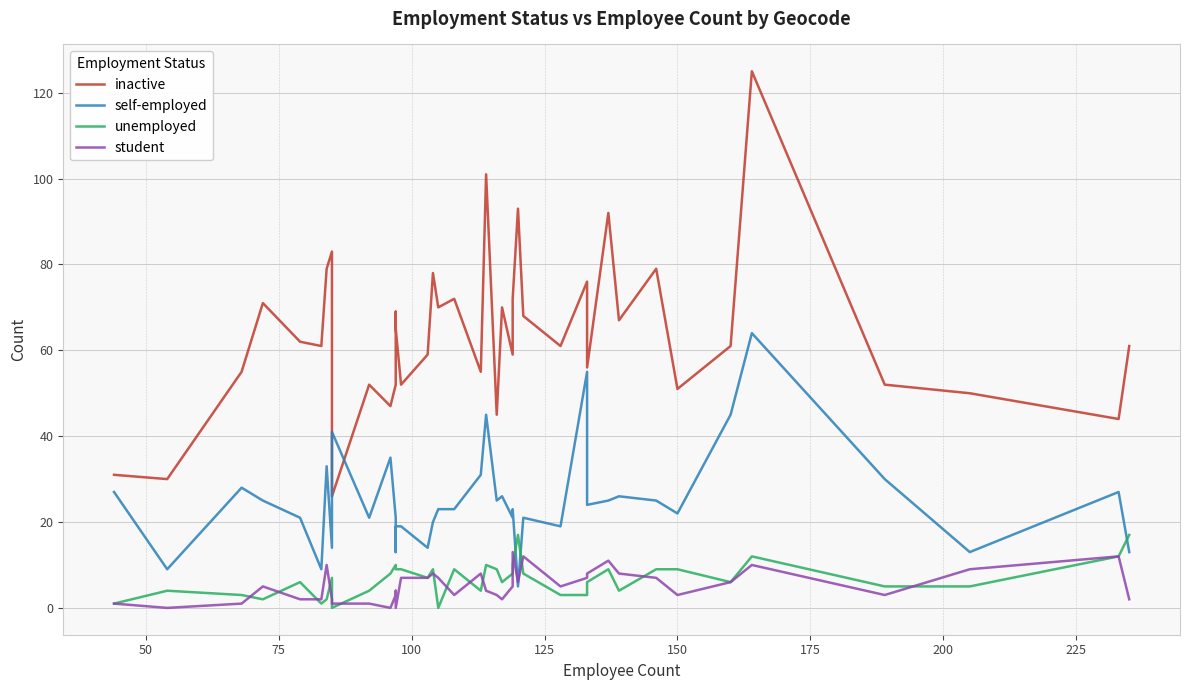

The value of unemployed at 150 is 13. True or false?

False